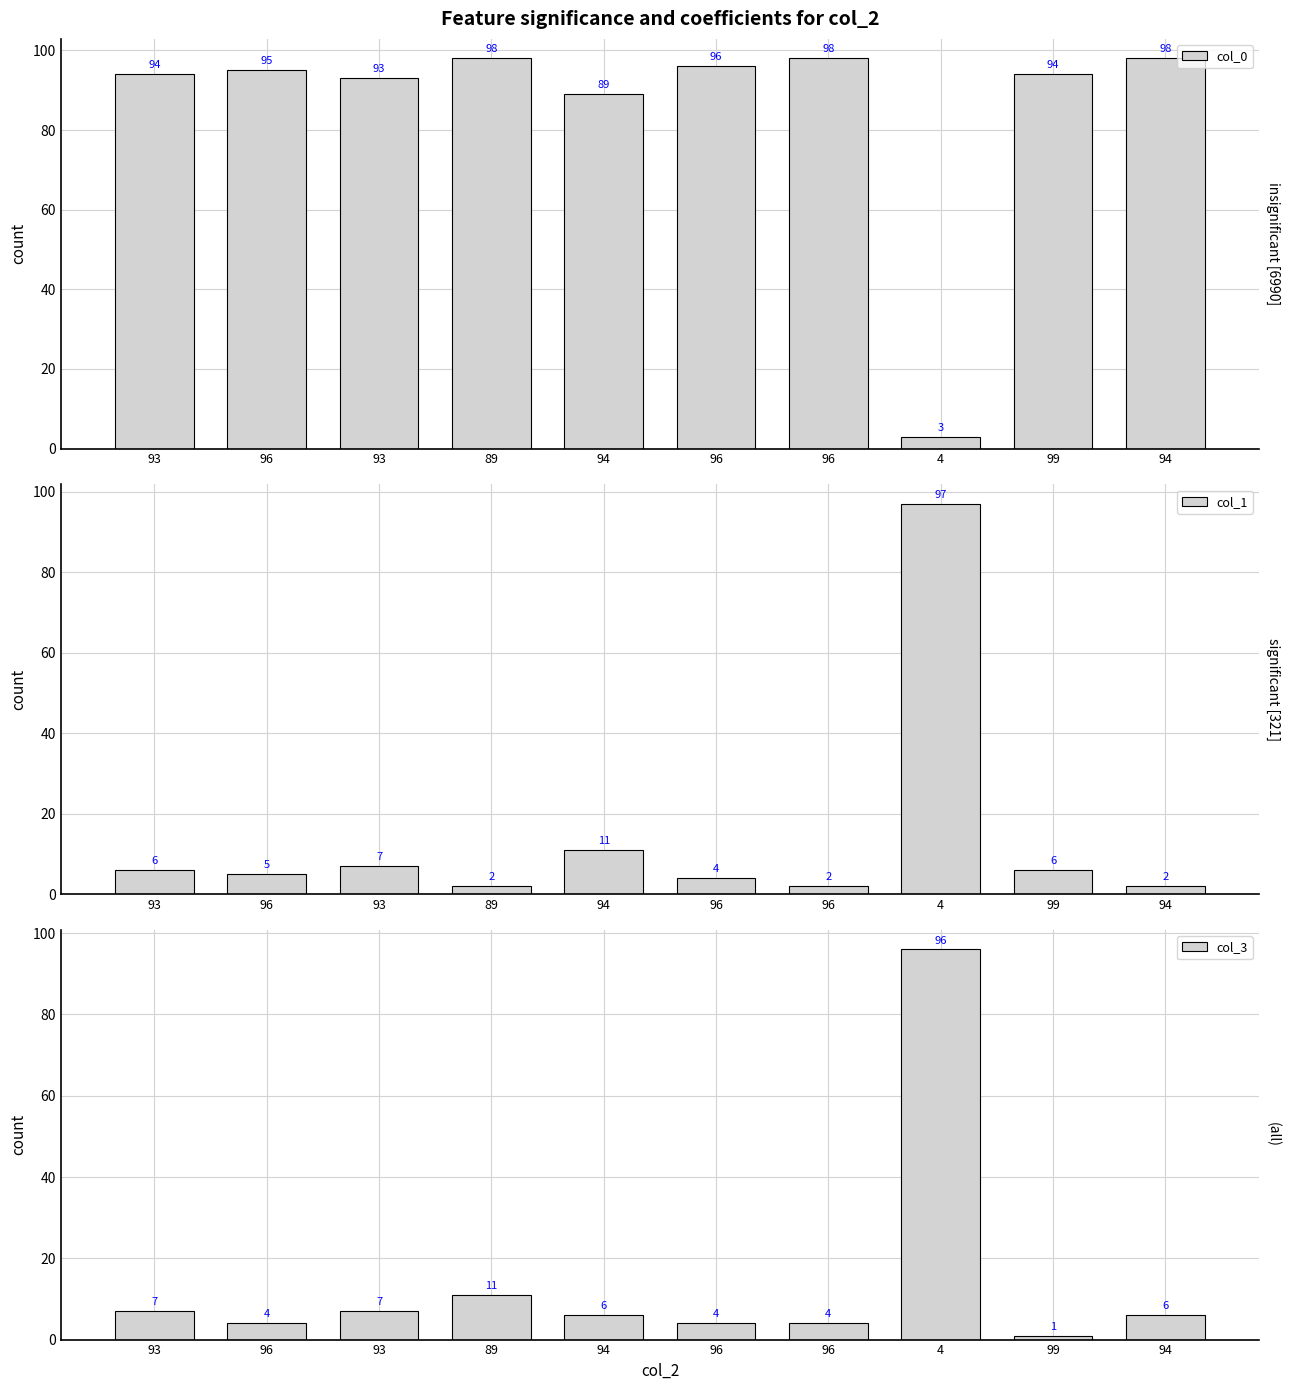

What is the difference between the maximum and minimum values in the col_0 series?

95